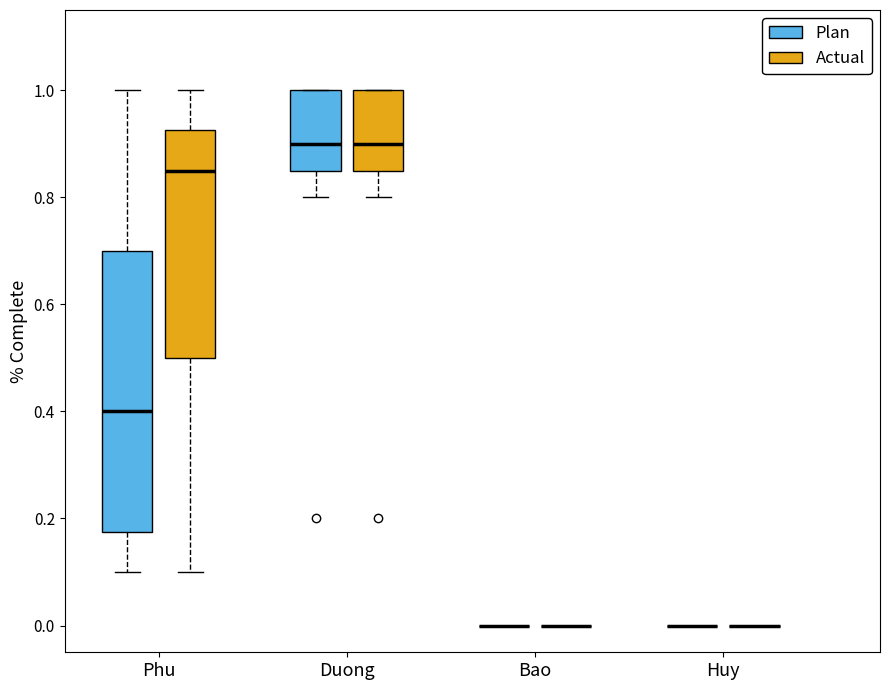

Which box is the tallest, from its lower edge to its upper edge?

Phu (Plan)